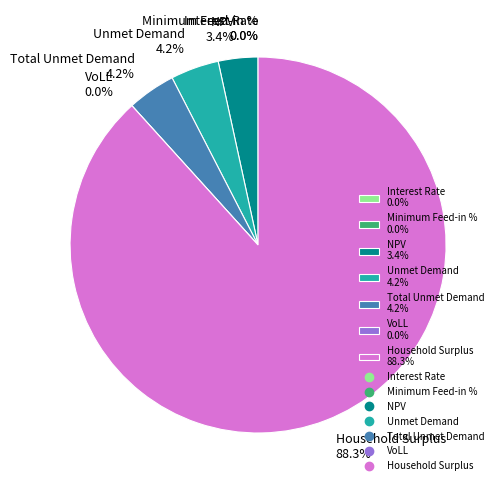

What is the largest slice in the pie chart?

Household Surplus